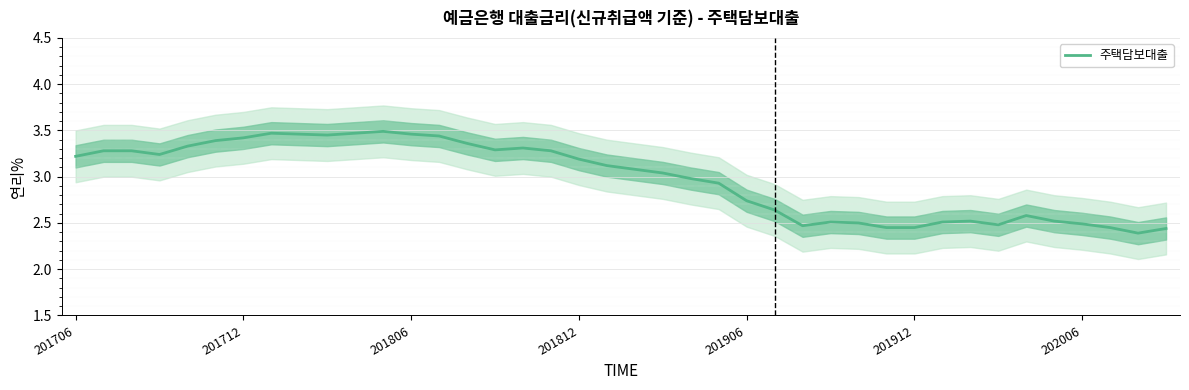

What is the average value?

3.0